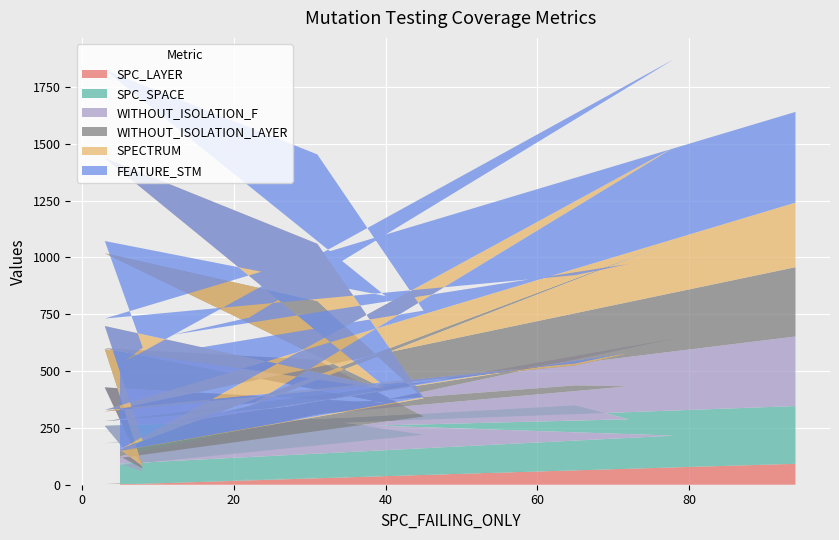

Reading left to right, transcribe all the data shown in this chart.

SPC_LAYER: 5=5	45=45	31=31	3=3	40=39	3=3	8=4	5=1	78=78	22=21	12=12	72=72	65=65	3=2	94=92
SPC_SPACE: 5=81	45=175	31=258	3=179	40=259	3=256	8=55	5=92	78=138	22=258	12=226	72=216	65=284	3=233	94=254
WITHOUT_ISOLATION_F: 5=32	45=80	31=260	3=418	40=61	3=169	8=12	5=32	78=427	22=34	12=16	72=145	65=88	3=45	94=306
WITHOUT_ISOLATION_LAYER: 5=30	45=80	31=259	3=418	40=61	3=168	8=10	5=30	78=427	22=32	12=16	72=145	65=88	3=42	94=305
SPECTRUM: 5=1	45=5	31=252	3=419	40=8	3=102	8=113	5=1	78=414	22=2	12=2	72=5	65=9	3=7	94=284
FEATURE_STM: 5=396	45=381	31=393	3=388	40=402	3=374	8=409	5=374	78=388	22=388	12=388	72=388	65=388	3=402	94=399